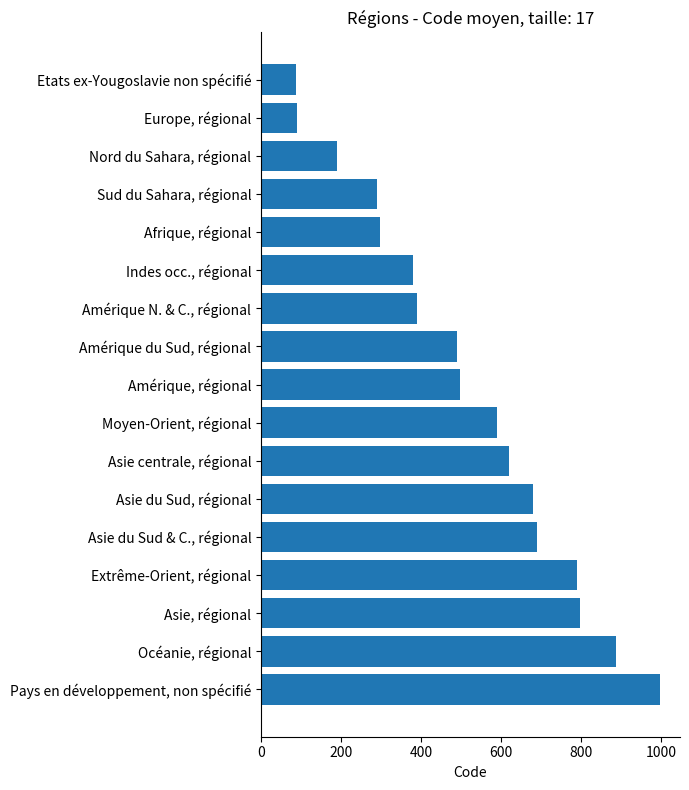

The value at Nord du Sahara, régional is 189. True or false?

True